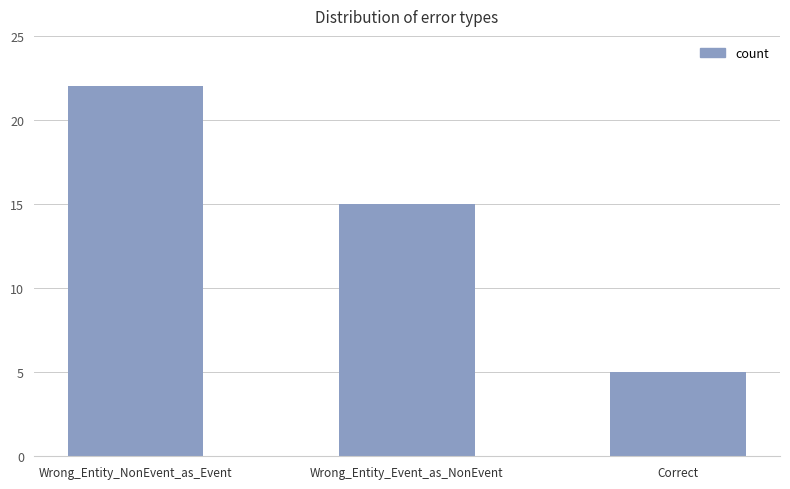

Reading right to left, extract all data points from this chart.

5	15	22